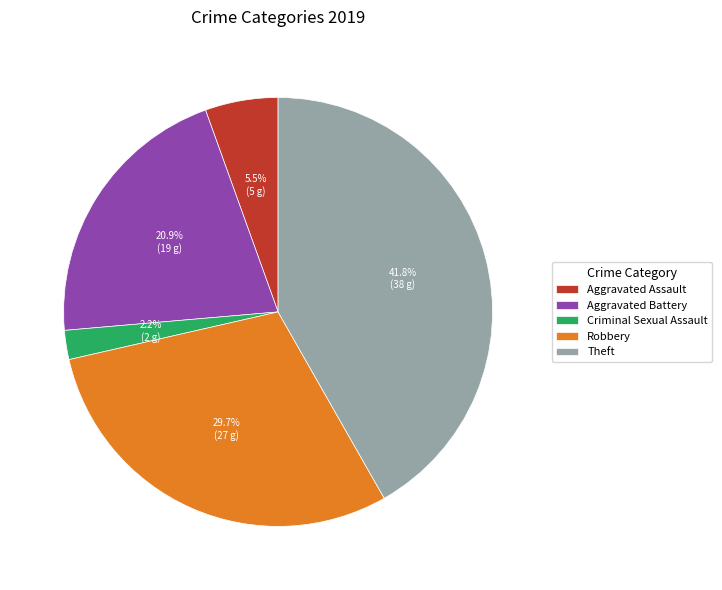

Which slice is the smallest?

Criminal Sexual Assault